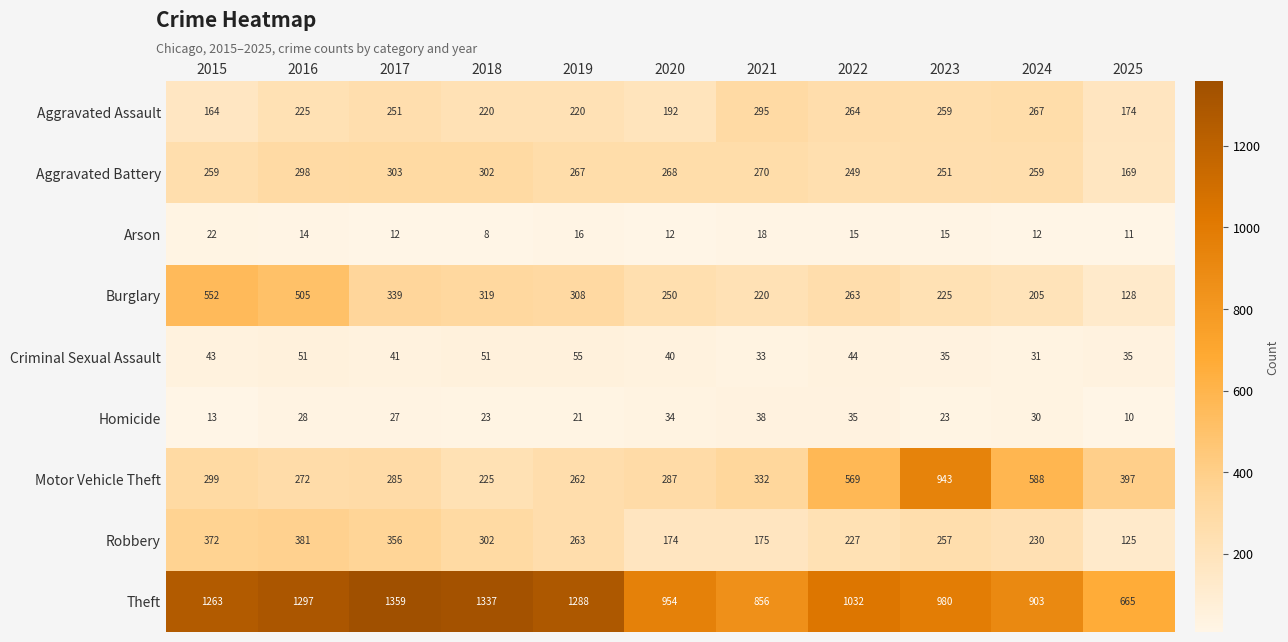

How many distinct data groups are displayed?

9